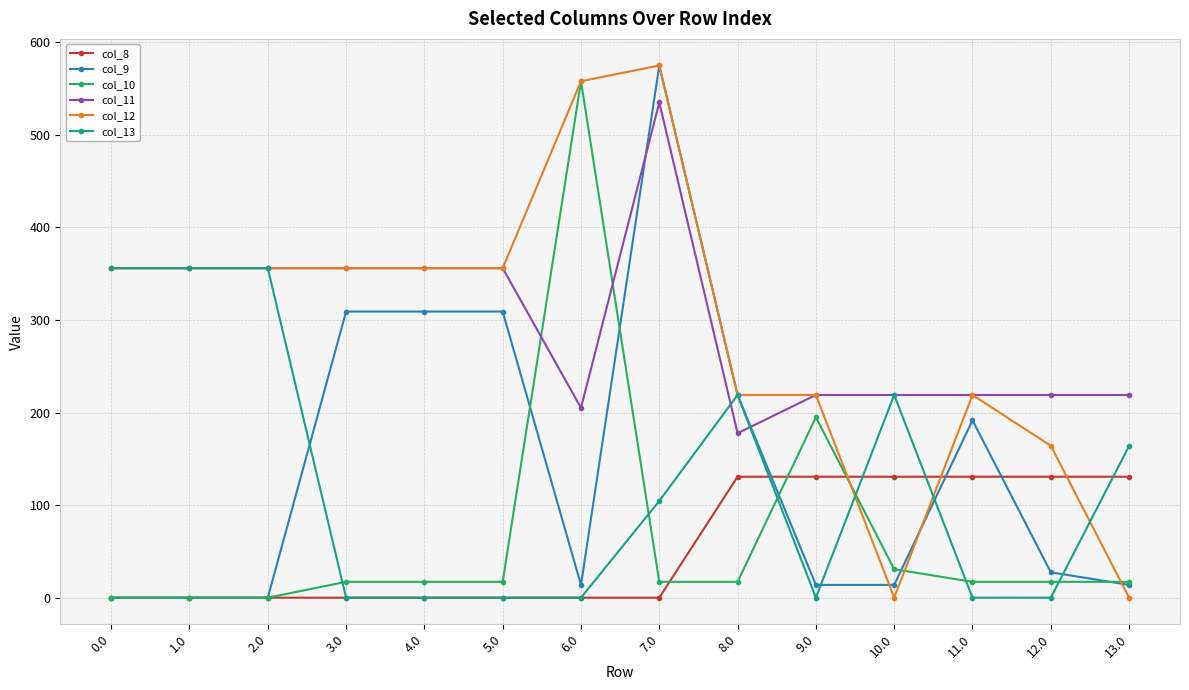

Where does the col_9 series first go above 27?

3.0